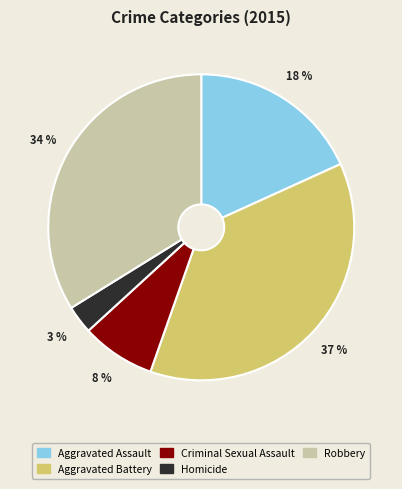

The Homicide slice represents 3% of the pie. True or false?

True